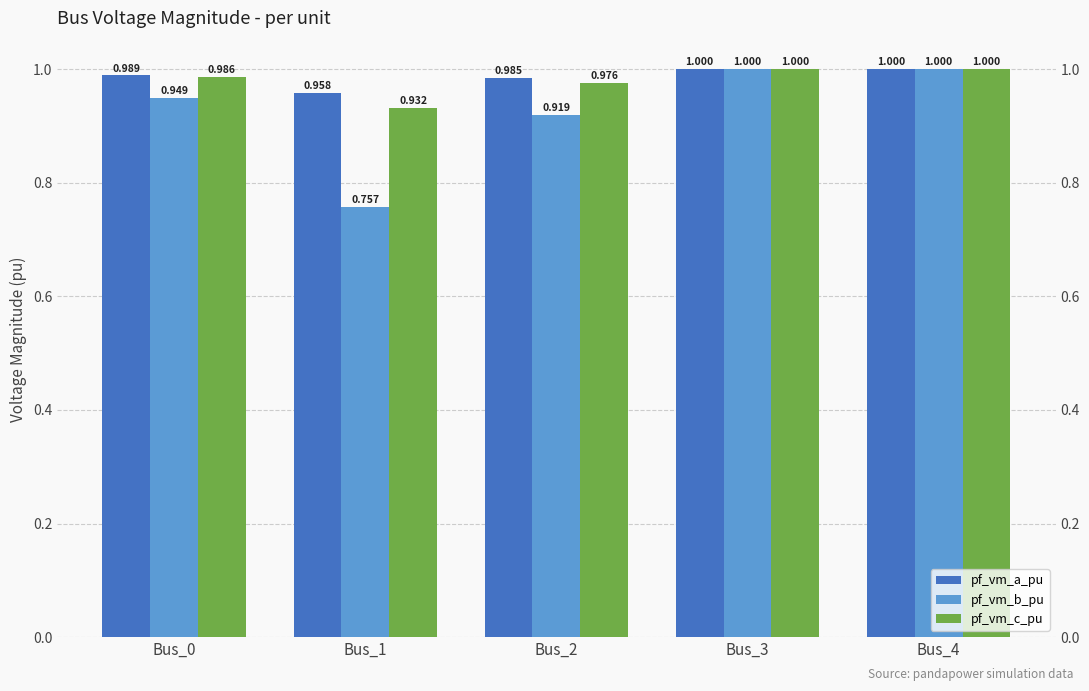

Reading right to left, list all the values displayed in this chart.

pf_vm_a_pu: Bus_4=1.0	Bus_3=1.0	Bus_2=1.0	Bus_1=1.0	Bus_0=1.0
pf_vm_b_pu: Bus_4=1.0	Bus_3=1.0	Bus_2=0.9	Bus_1=0.8	Bus_0=0.9
pf_vm_c_pu: Bus_4=1.0	Bus_3=1.0	Bus_2=1.0	Bus_1=0.9	Bus_0=1.0